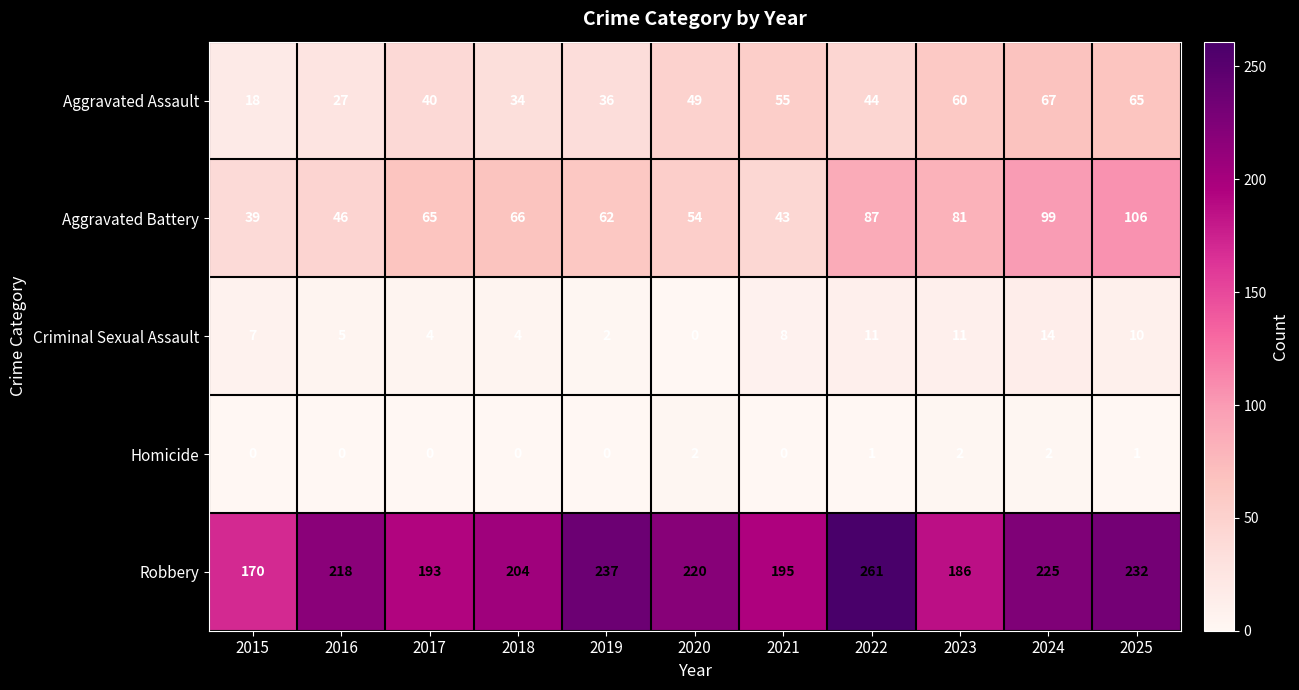

What is the difference between the Aggravated Assault values at 2016 and 2023?

33